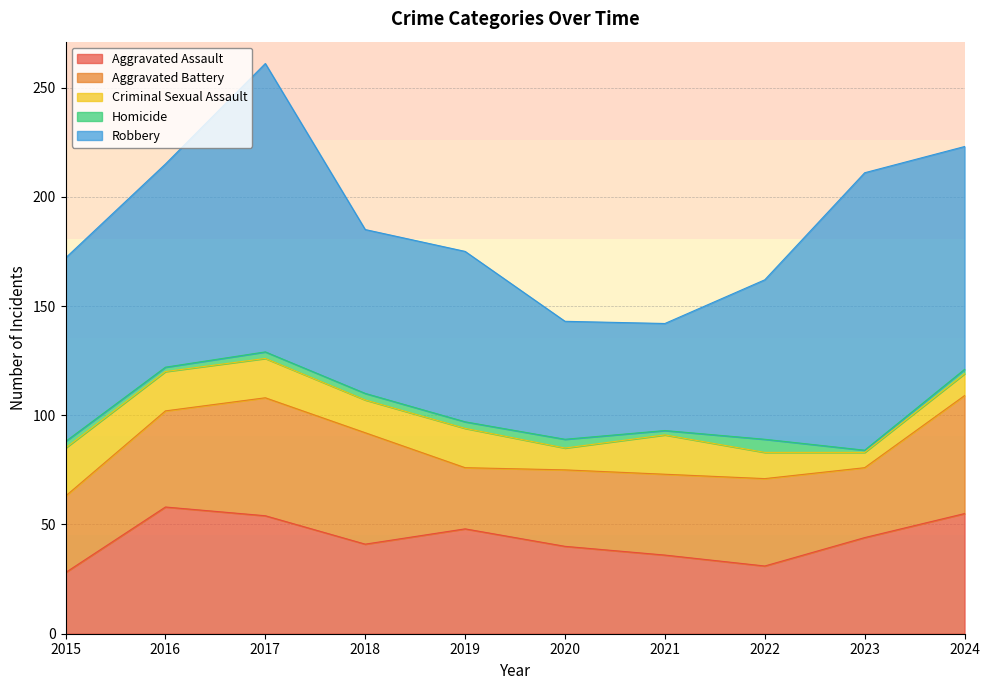

How many series are shown in this chart?

5